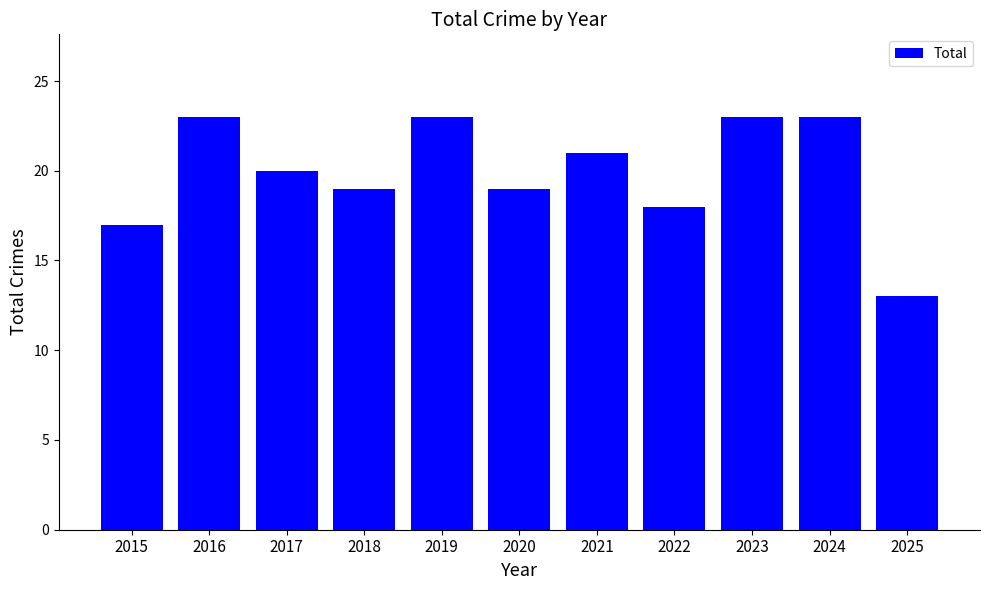

Is it true that the value at 2023 is 38?

False